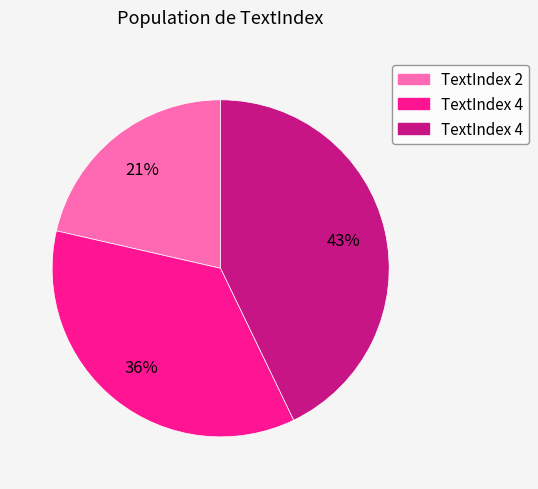

How many segments does this pie chart have?

3